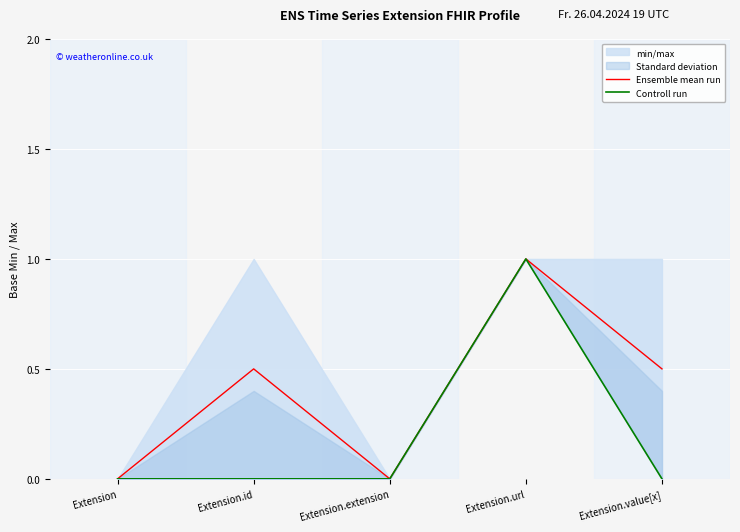

Where is Ensemble mean run nearest to the value 0?

Extension